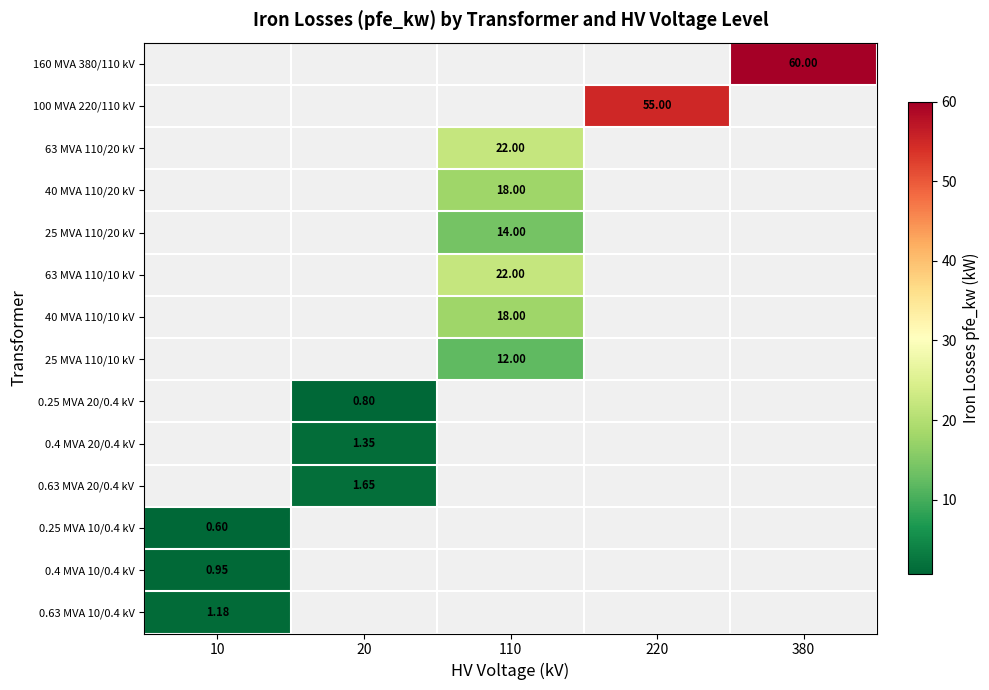

Rank the categories by 25 MVA 110/10 kV value from highest to lowest.

110, 10, 20, 220, 380